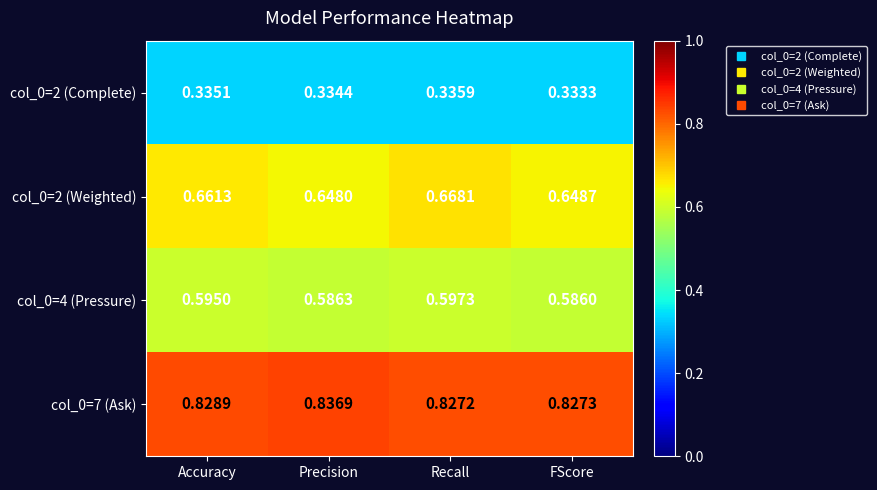

Which label corresponds to the largest value in the chart?

Precision